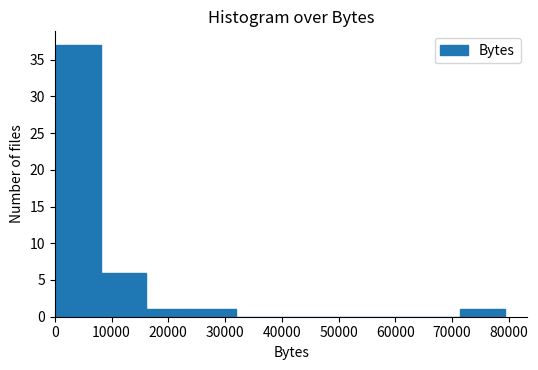

Reading left to right, list every bar in this chart as the range it spans on the x-axis followed by its height. Neither the bar edges nor the heights are printed on the chart, so give them approximately, as read against the axes.

0 to 8000: 37
8000 to 16000: 6
16000 to 24000: 1
24000 to 32000: 1
32000 to 40000: 0
40000 to 48000: 0
48000 to 56000: 0
56000 to 64000: 0
64000 to 71000: 0
71000 to 79000: 1